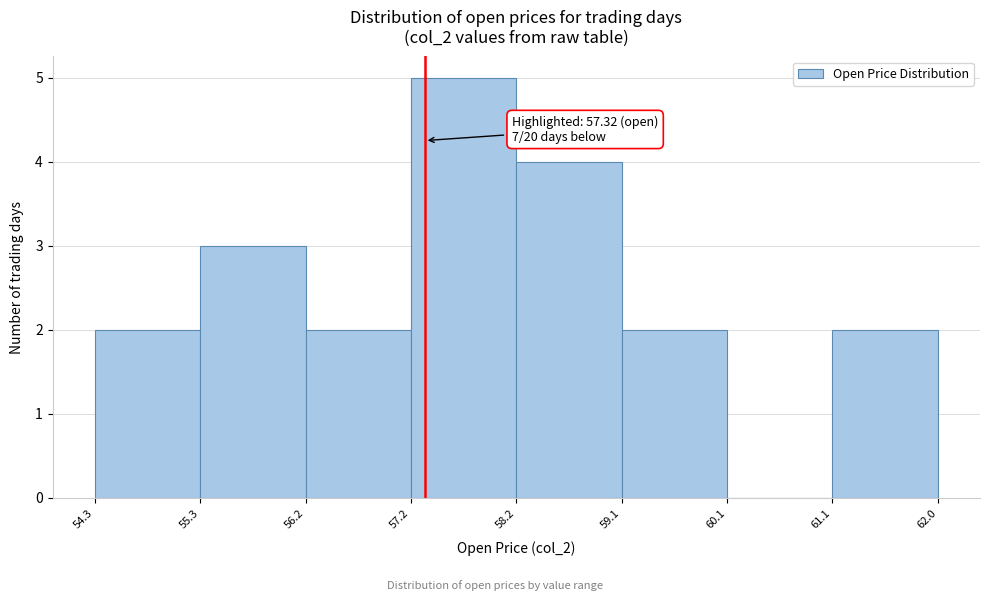

Which range on the x-axis has the tallest bar?

57.2 to 58.2